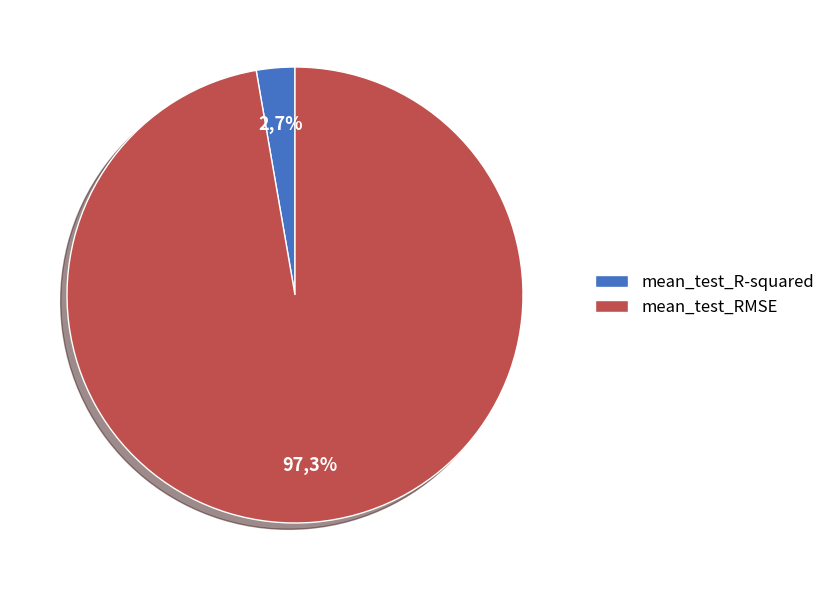

Rank the categories by value from lowest to highest.

mean_test_R-squared, mean_test_RMSE